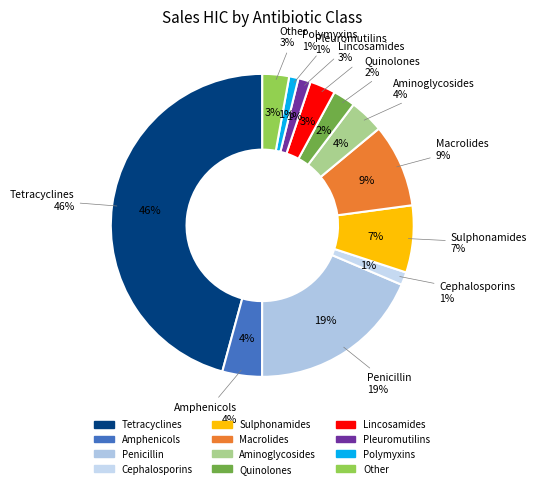

Count the number of slices in the pie.

12